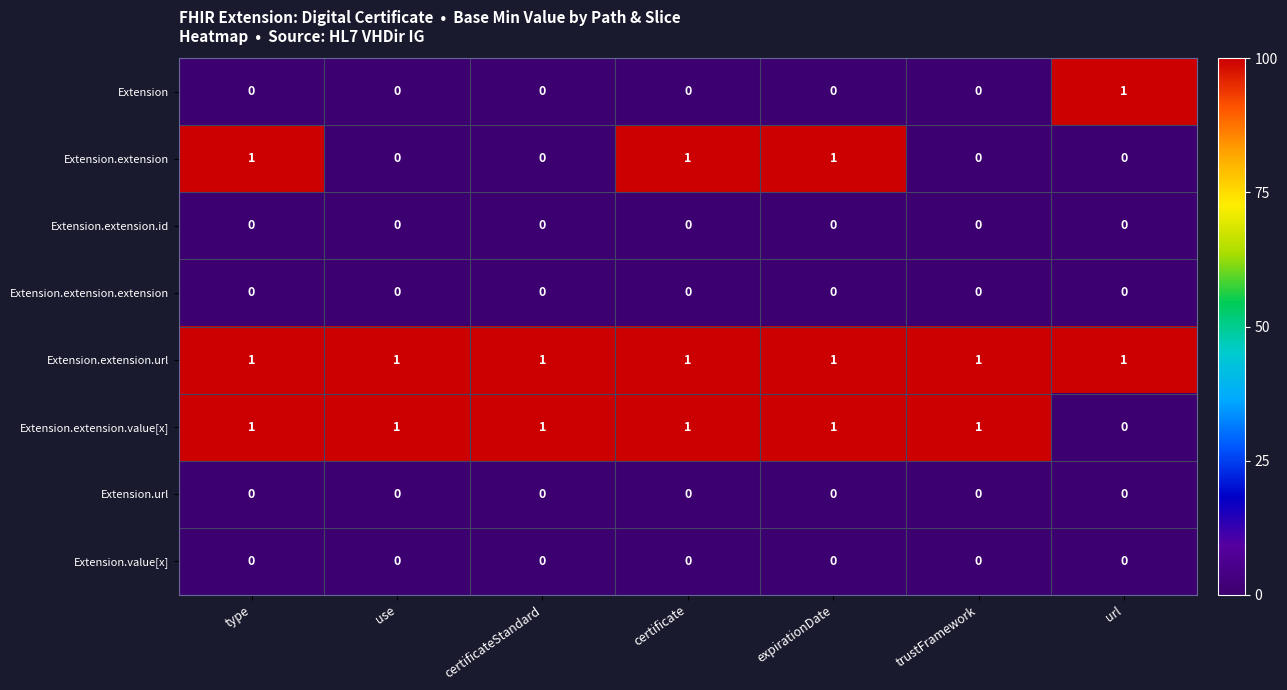

True or false: Extension.extension.value[x] has a value of 1 at certificate.

True